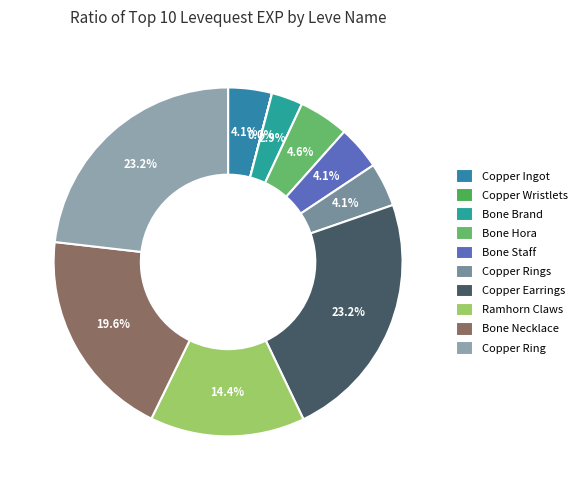

What percentage is the Bone Brand slice, to the nearest percent?

3%